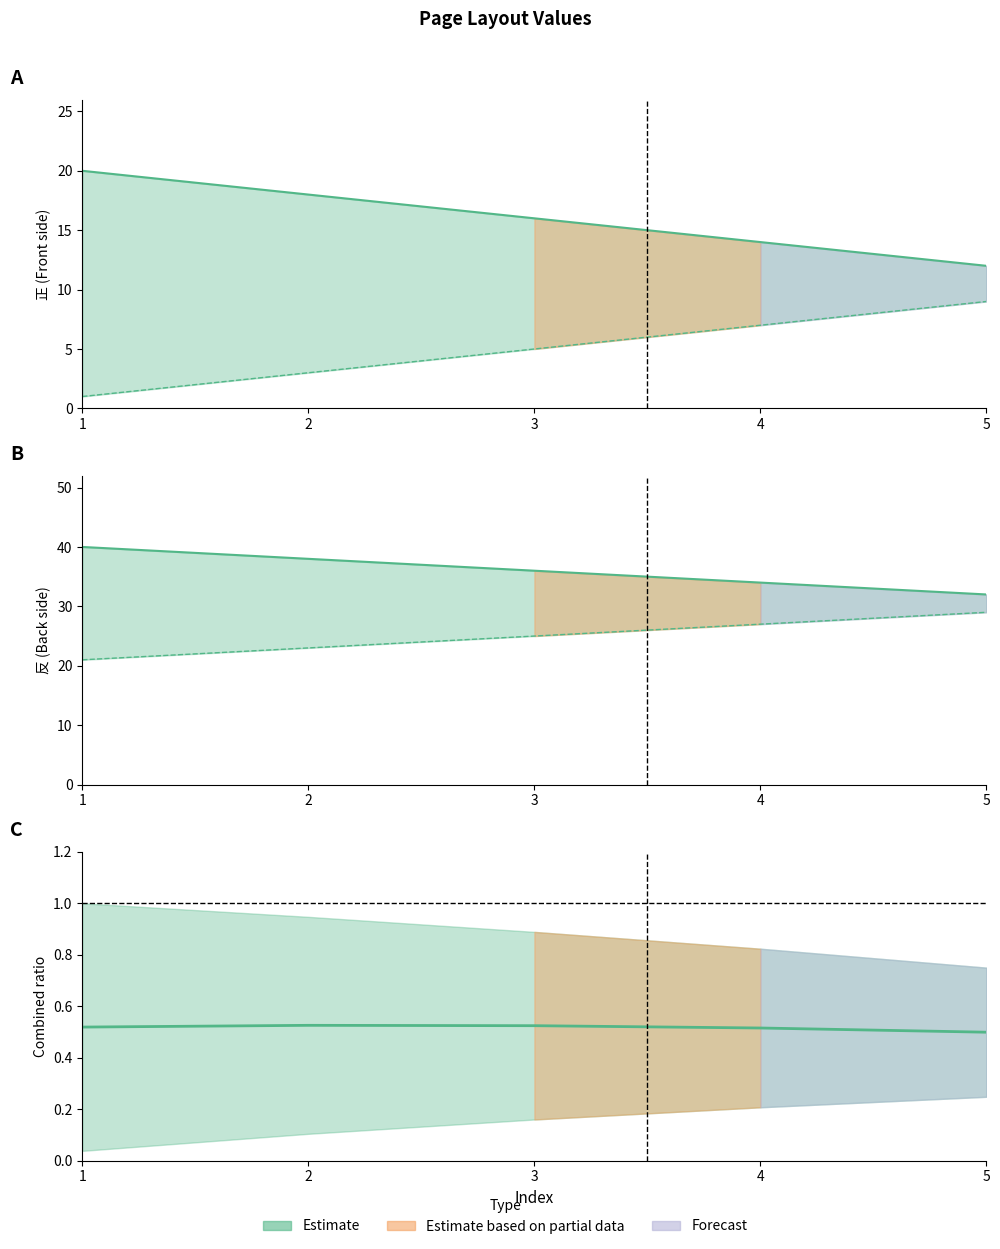

What is the sum of all 反_back values?

125